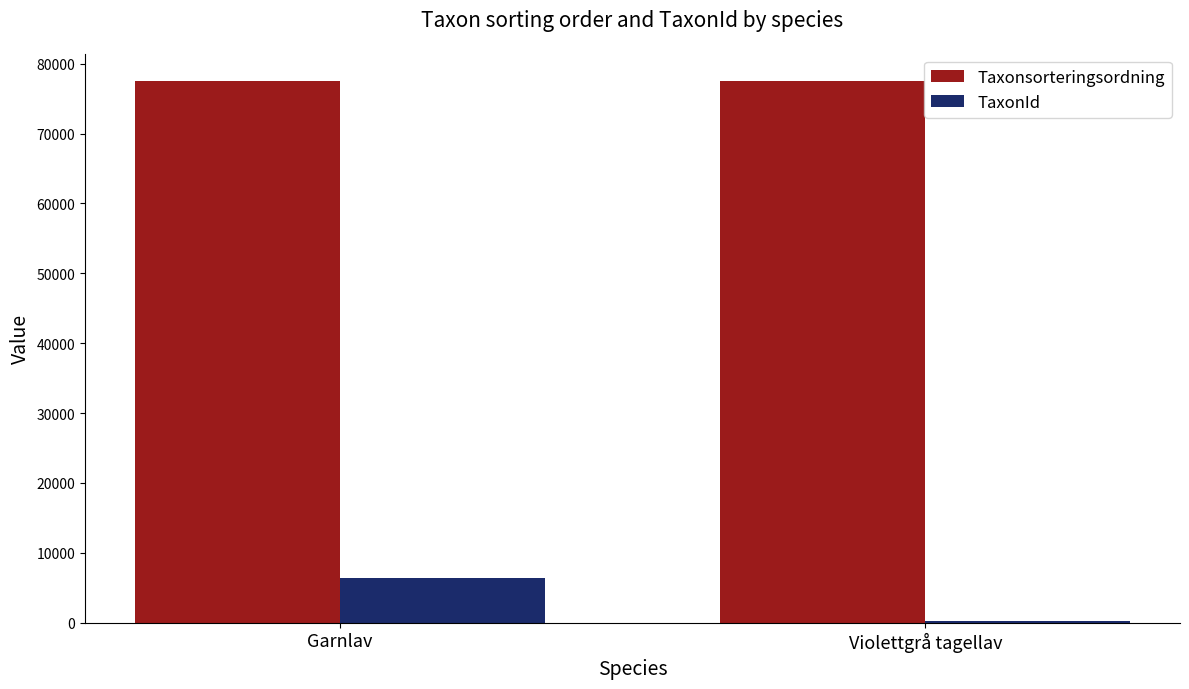

Count the Taxonsorteringsordning values in the range 77506 to 77541.

2